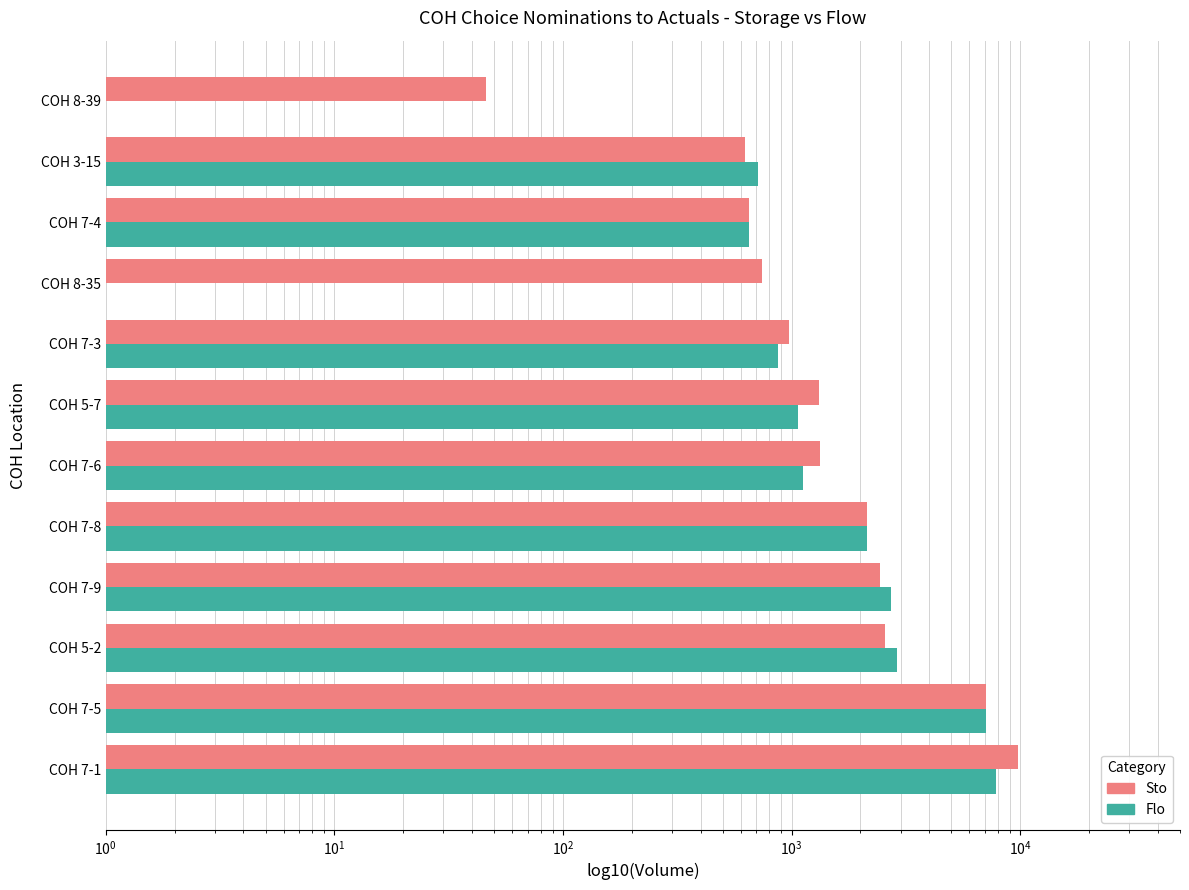

Are the bars grouped side by side (vs. stacked)?

Yes